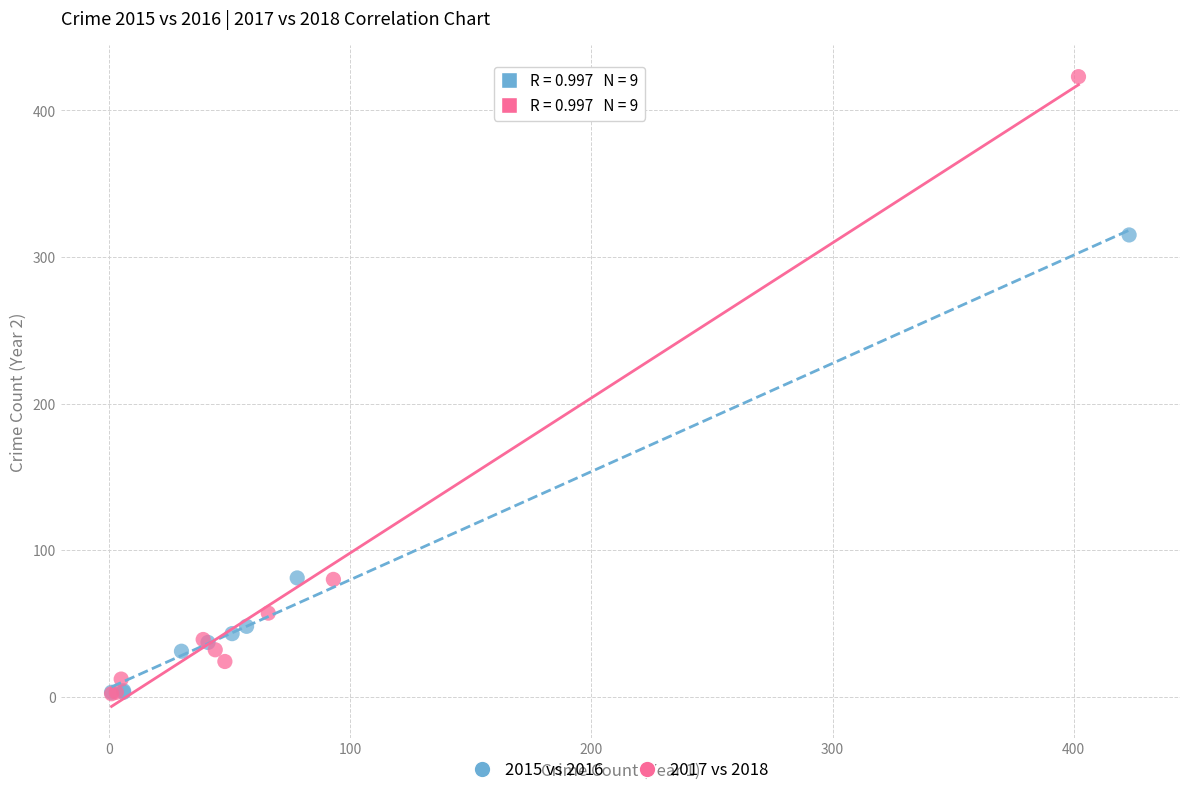

Which series reaches the maximum Y coordinate?

2017 vs 2018